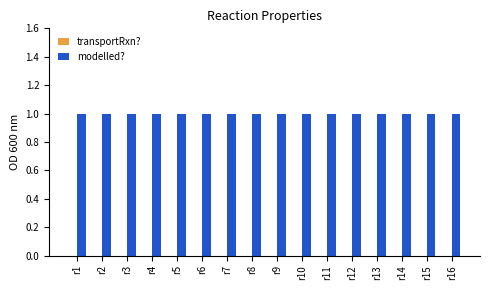

List the series in order of their peak value, highest first.

modelled?, transportRxn?